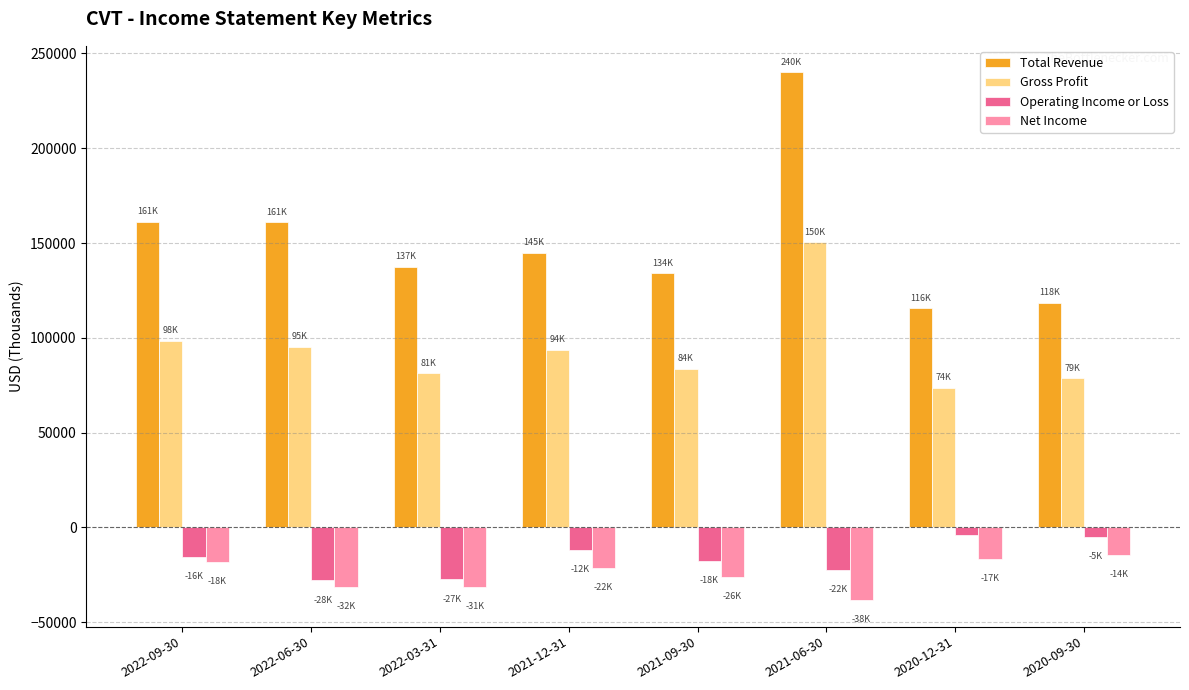

The value of Operating Income or Loss at 2022-06-30 is -12714. True or false?

False